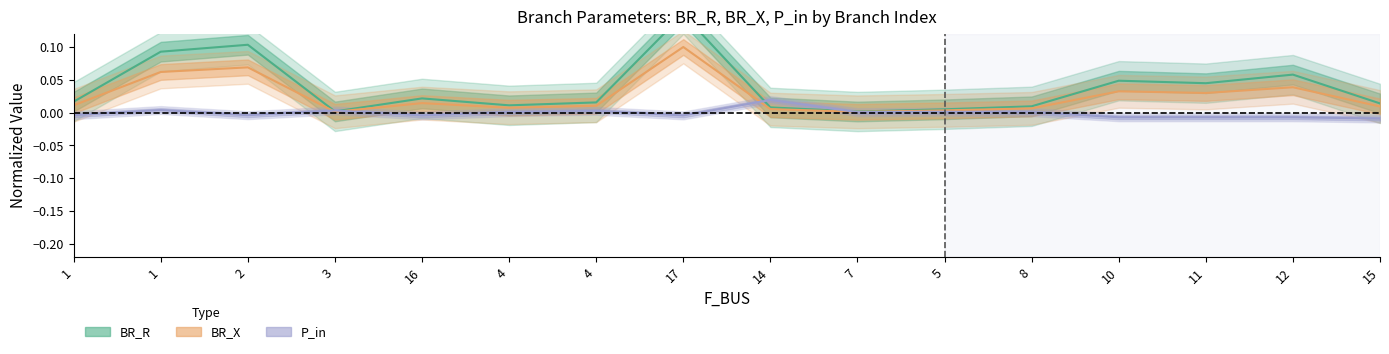

List the labels in order of P_in value, largest first.

14, 1, 3, 4, 5, 4, 7, 8, 1, 2, 16, 17, 10, 11, 12, 15